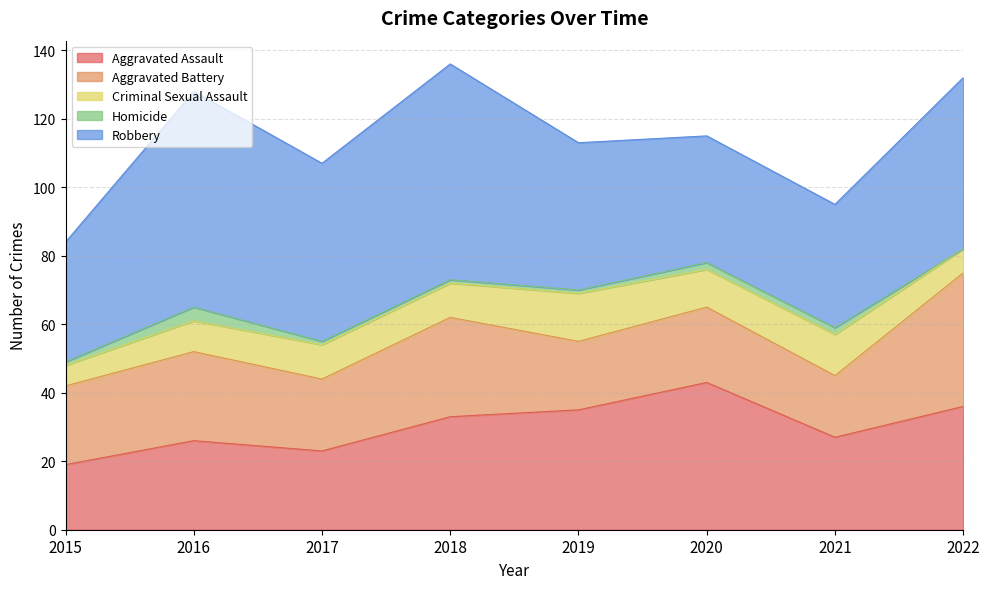

What is the minimum value for Robbery?

35